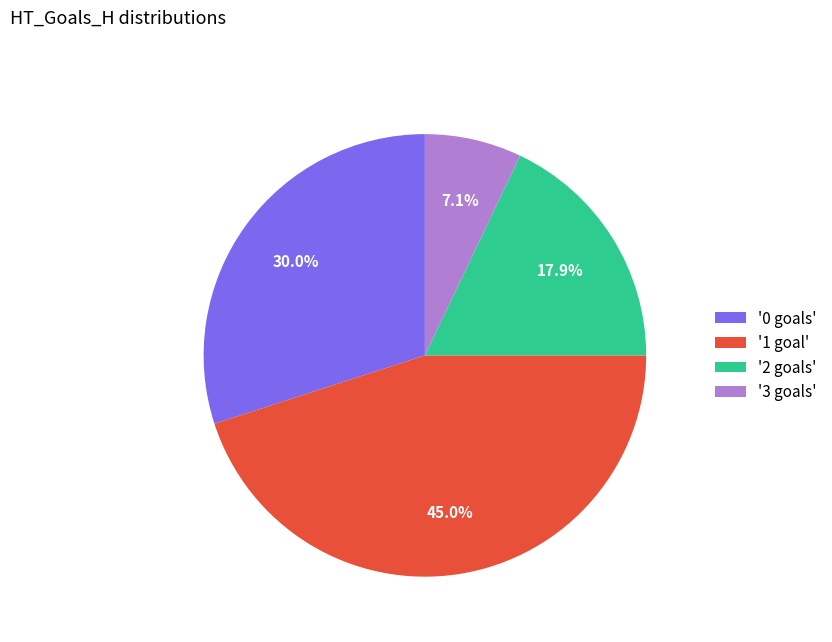

Does '2 goals' account for over 50% of the chart?

No